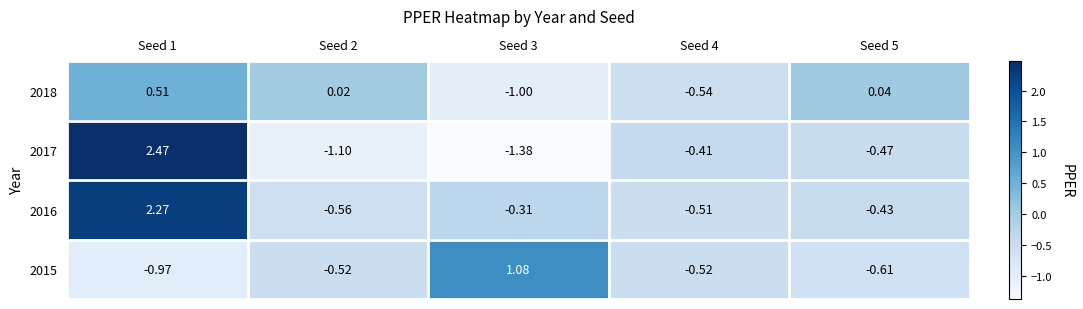

Between Seed 2 and Seed 4, which series saw the biggest shift?

2017